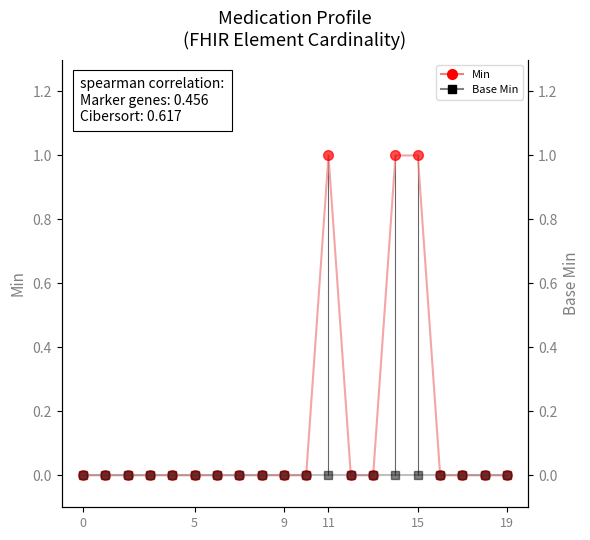

Does the chart display data point markers on the line(s)?

Yes